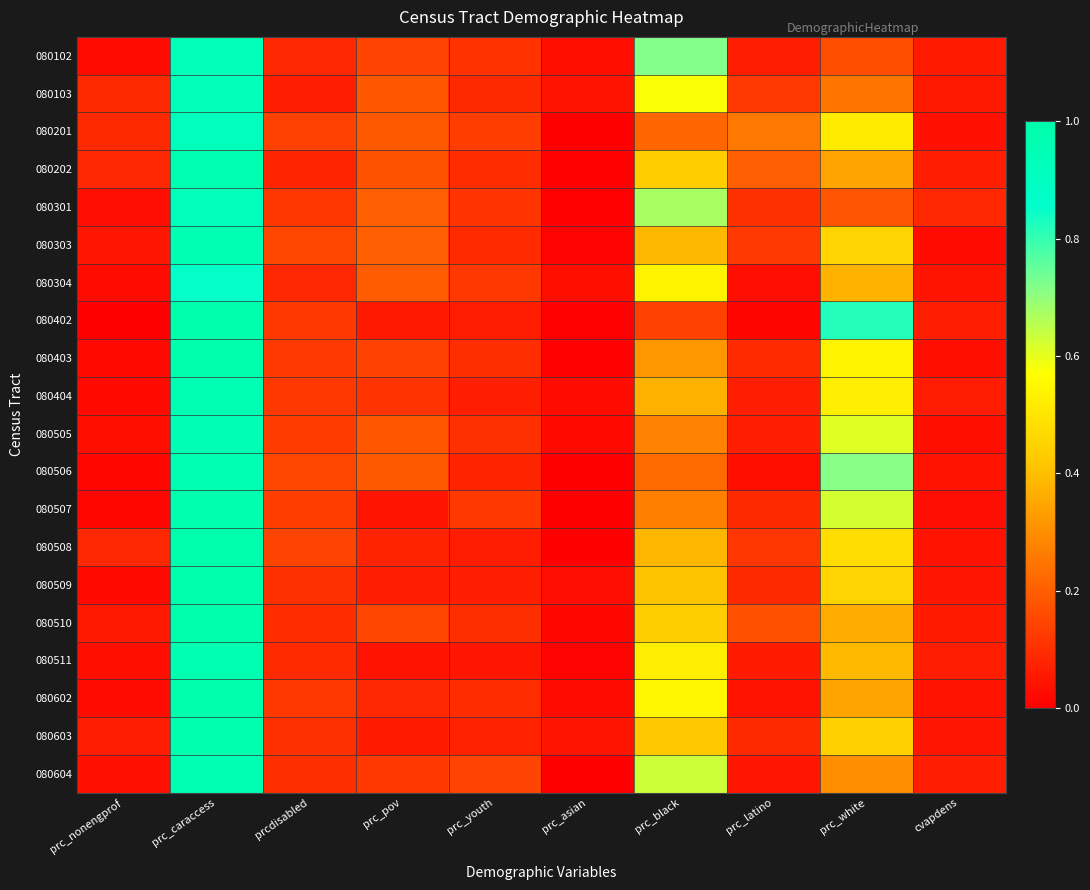

At which category is the sum across all series the highest?

prc_caraccess